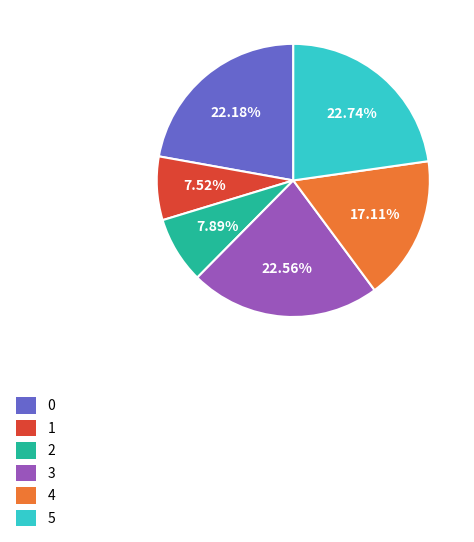

Is there any slice that represents more than half of the pie?

No